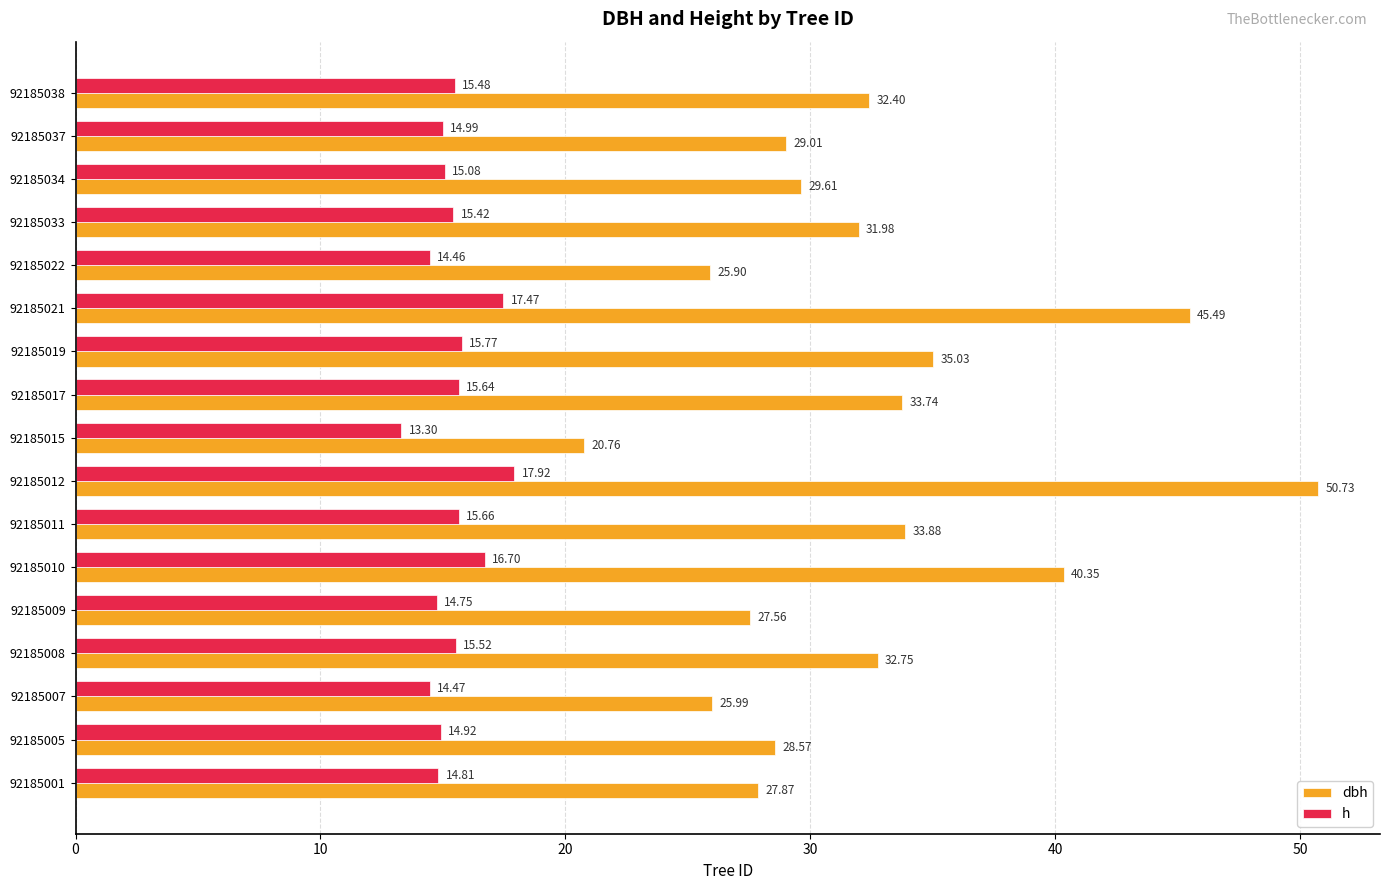

What is the difference between the maximum and minimum values in the h series?

4.6